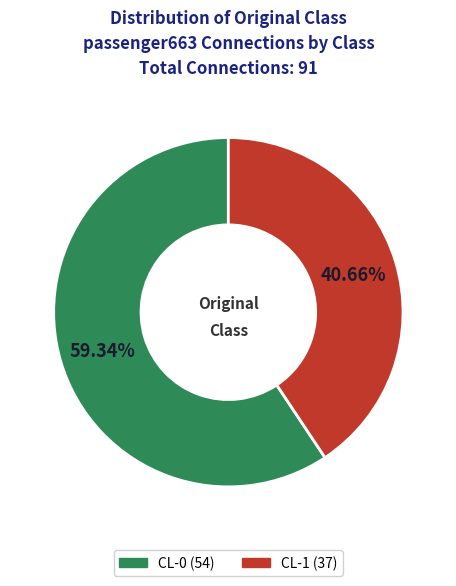

To the nearest percent, what is the combined percentage of CL-1 and CL-0?

100%